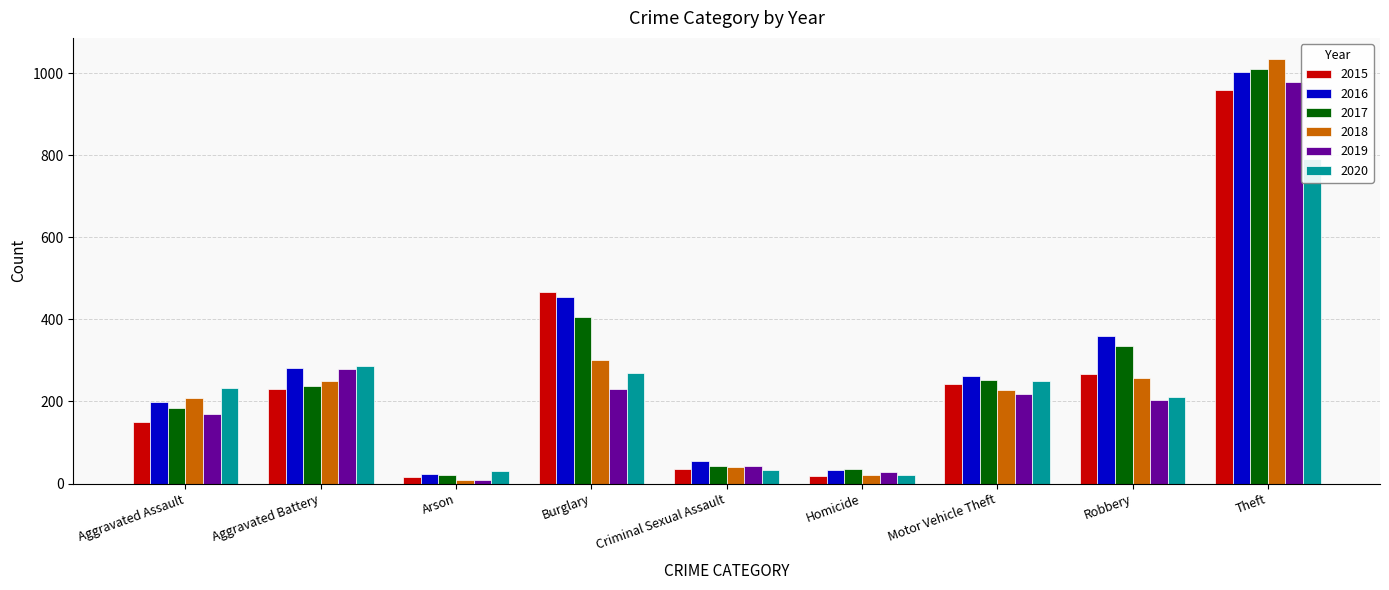

Rank the series by their maximum value, from highest to lowest.

2018, 2017, 2016, 2019, 2015, 2020